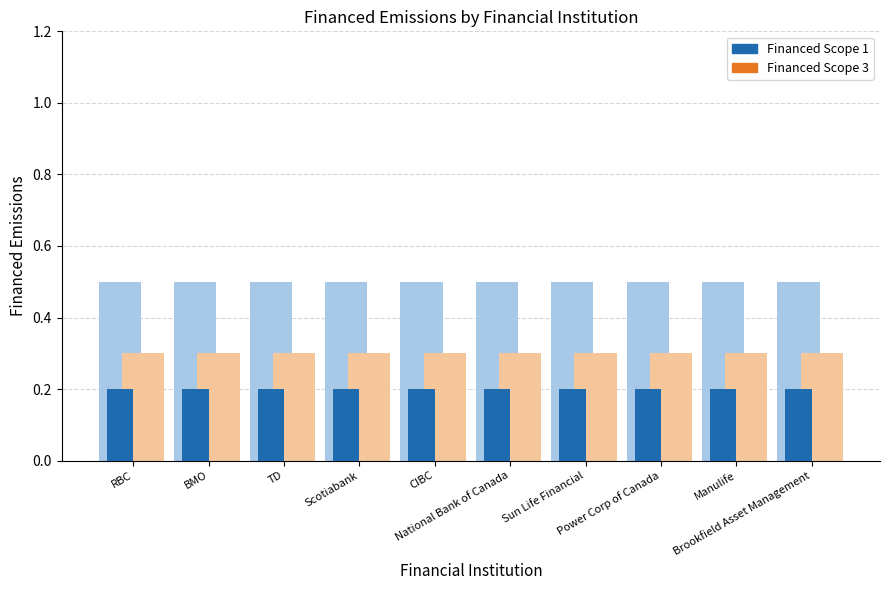

List the labels in order of Financed Scope 3 value, smallest first.

RBC, BMO, TD, Scotiabank, CIBC, National Bank of Canada, Sun Life Financial, Power Corp of Canada, Manulife, Brookfield Asset Management